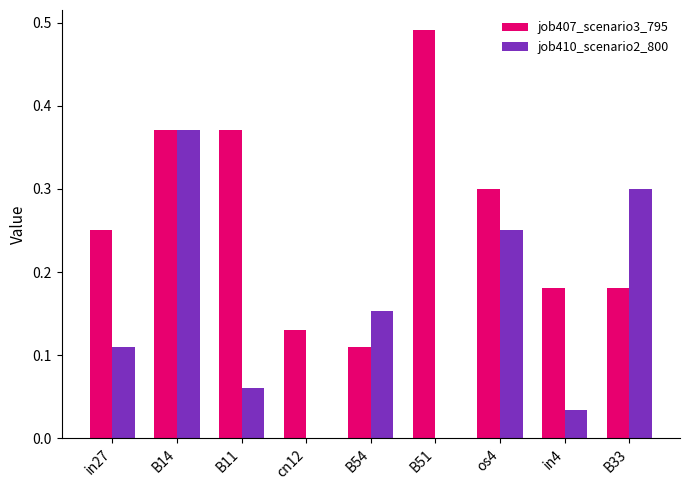

At which label does job410_scenario2_800 reach its peak?

B14